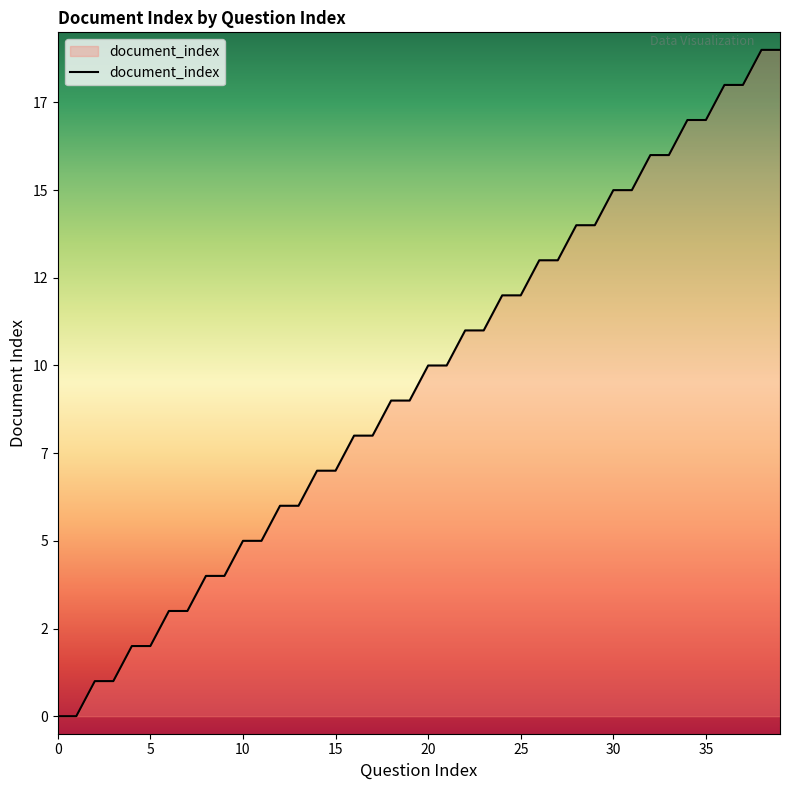

List the labels in order of value, smallest first.

0, 1, 2, 3, 4, 5, 6, 7, 8, 9, 10, 11, 12, 13, 14, 15, 16, 17, 18, 19, 20, 21, 22, 23, 24, 25, 26, 27, 28, 29, 30, 31, 32, 33, 34, 35, 36, 37, 38, 39